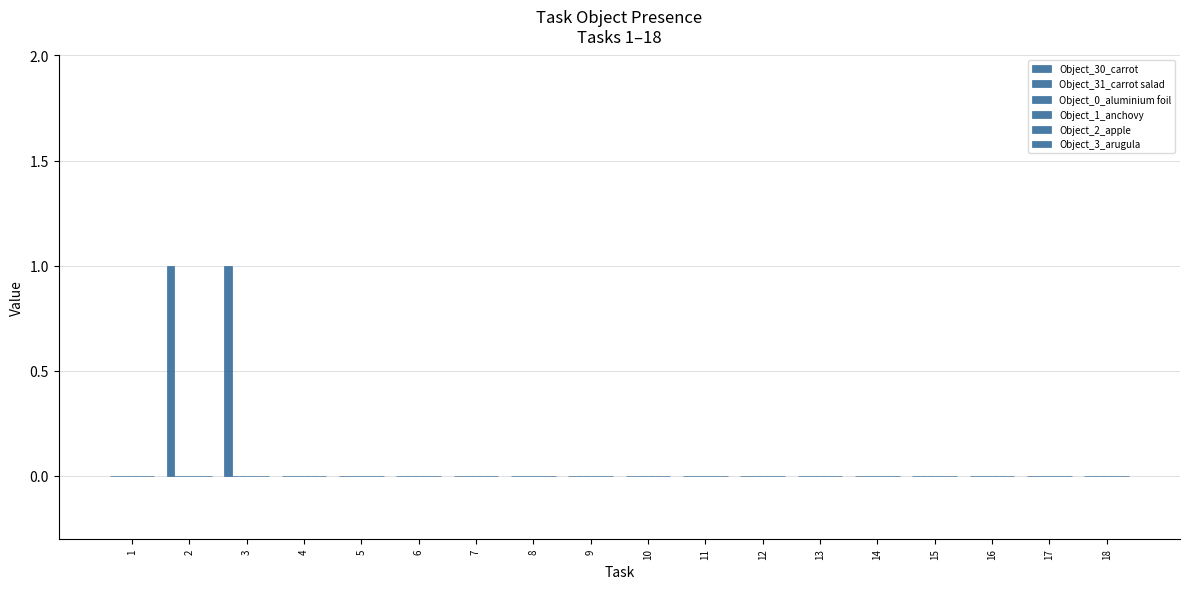

What is the greatest value displayed?

1